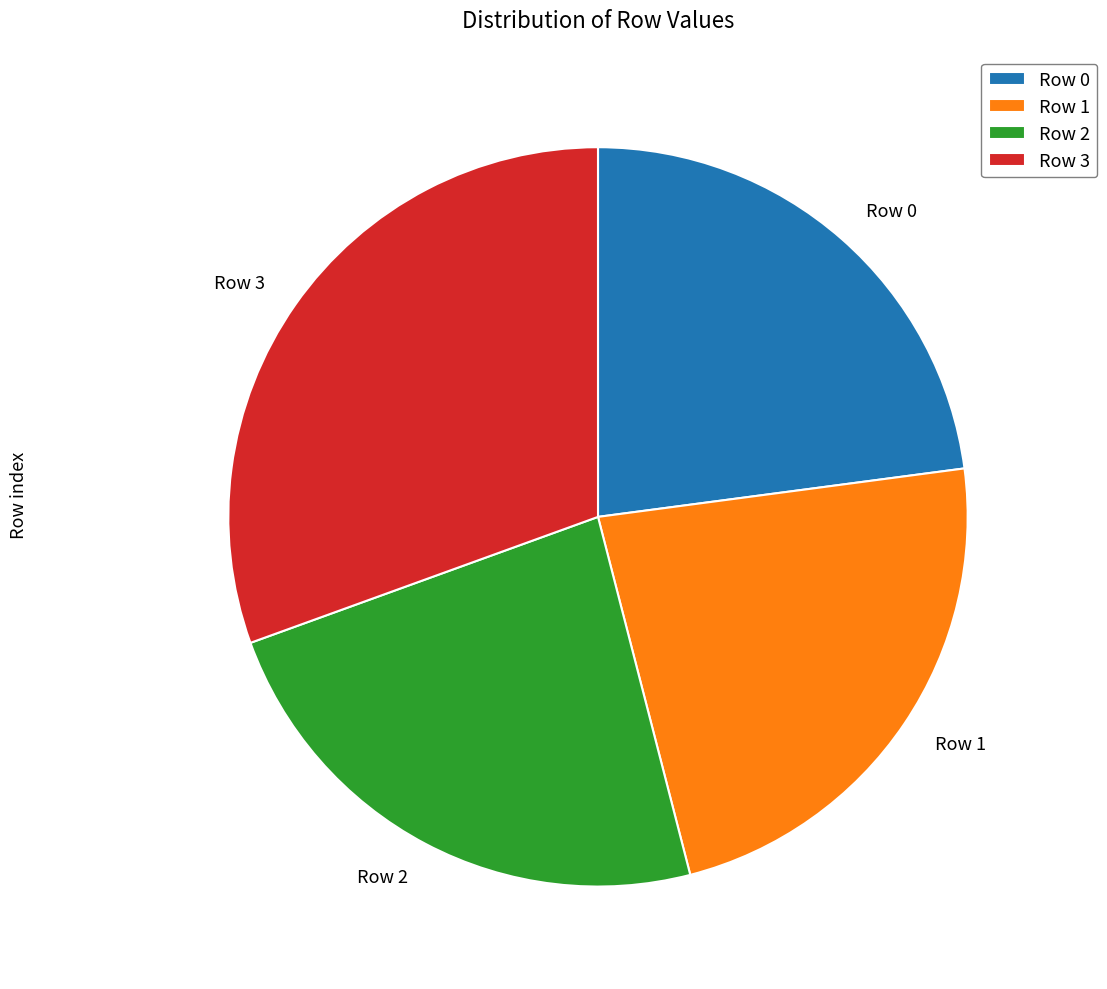

How many slices are in this pie chart?

4